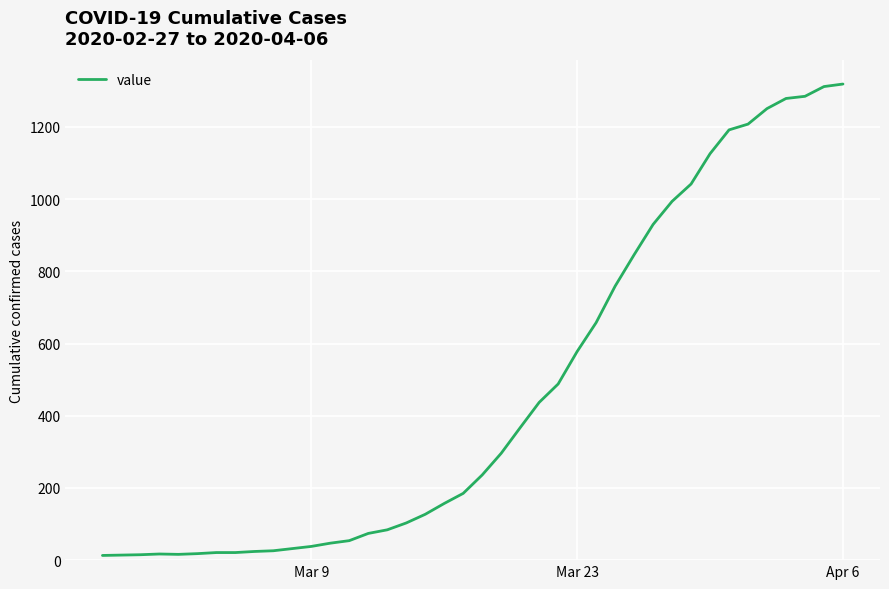

What is the average value?

467